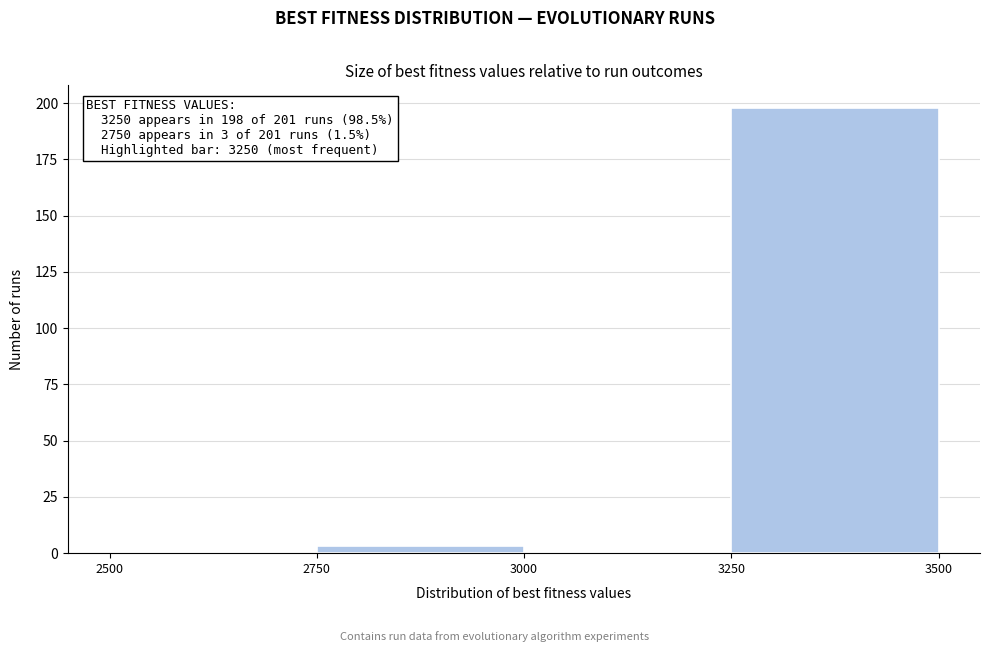

Which range on the x-axis has the tallest bar?

3250 to 3500